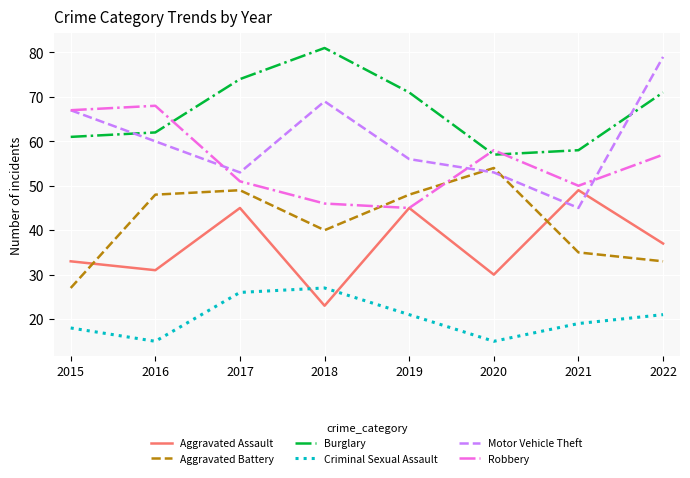

At which label is Aggravated Battery closest to 40?

2018